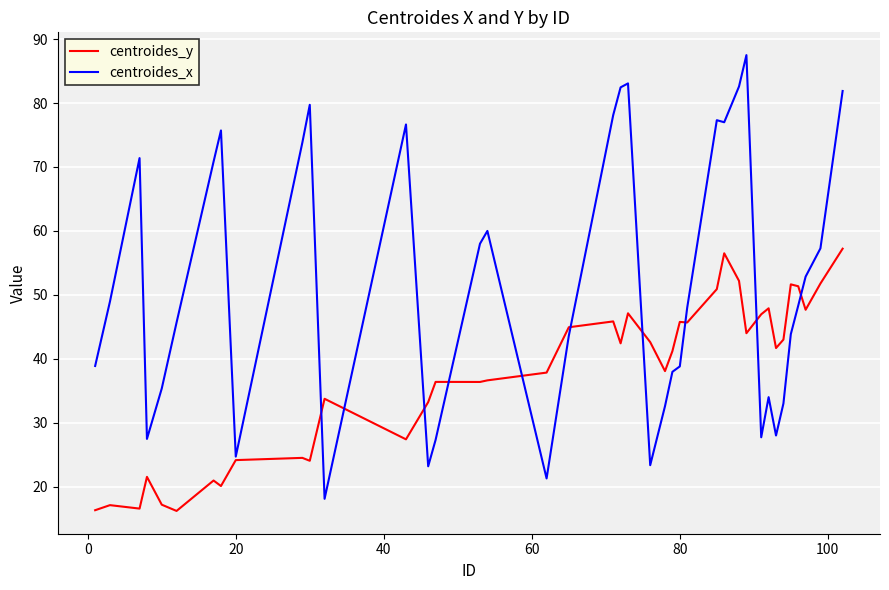

What is the lowest value of the centroides_y series?

16.2